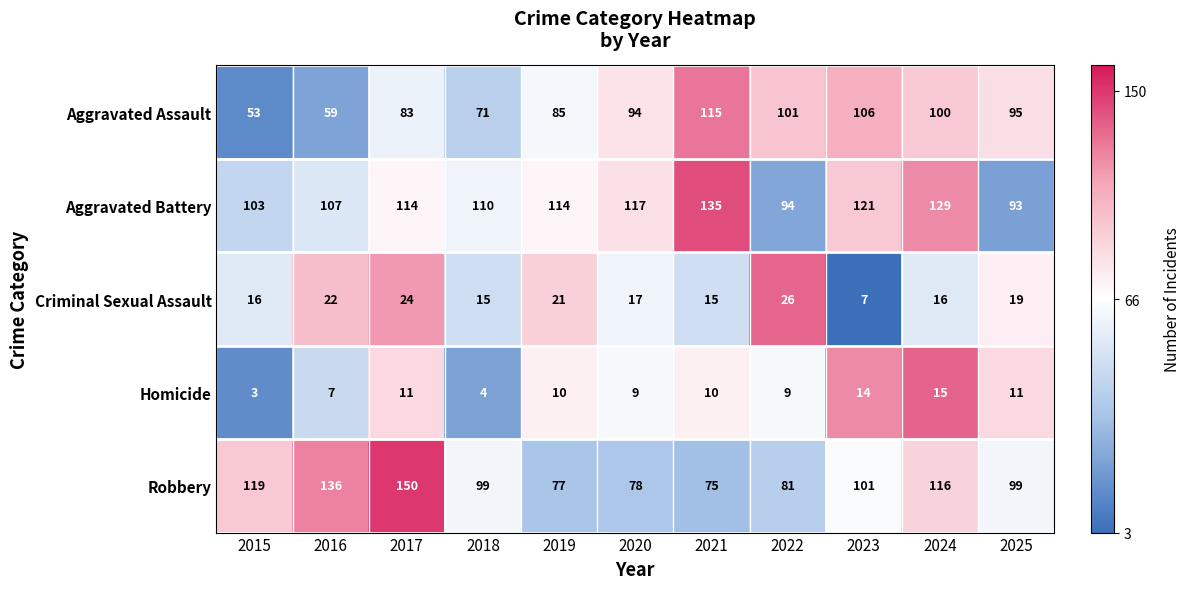

The value of Aggravated Battery at 2016 is 40. True or false?

False